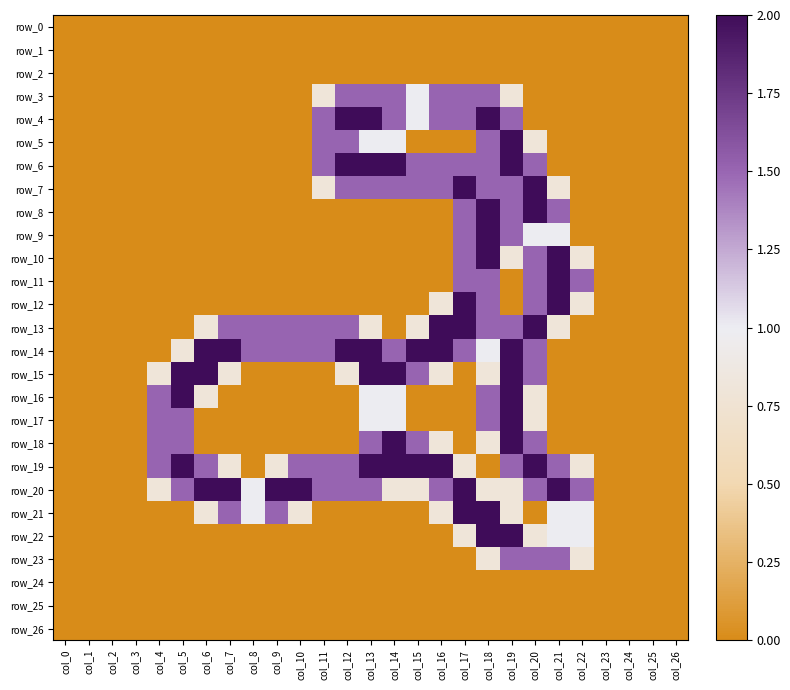

Which series has the largest range (max minus min)?

row_4